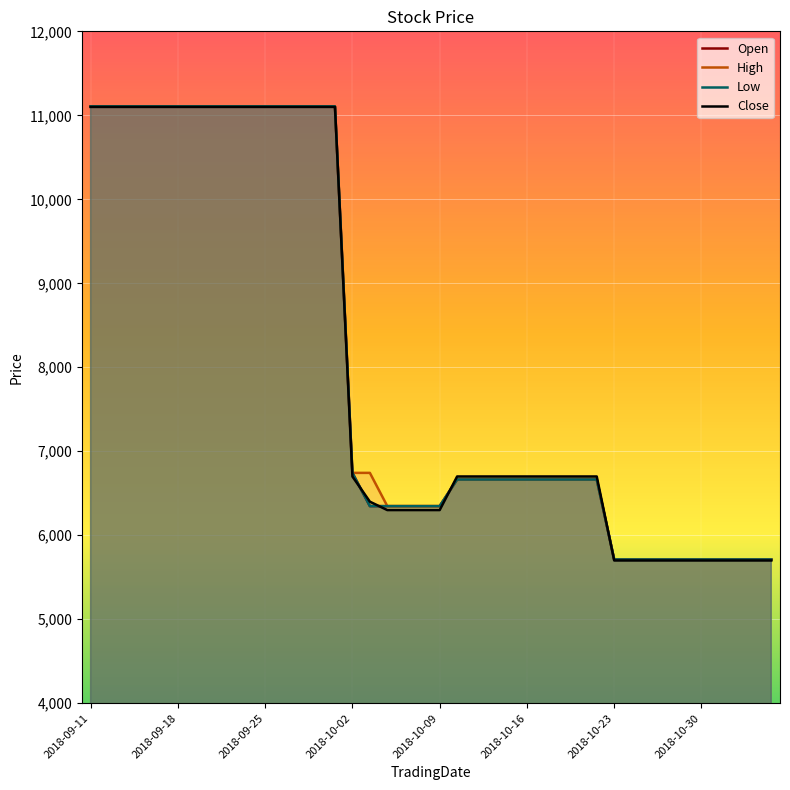

What is the lowest value of the Close series?

5700